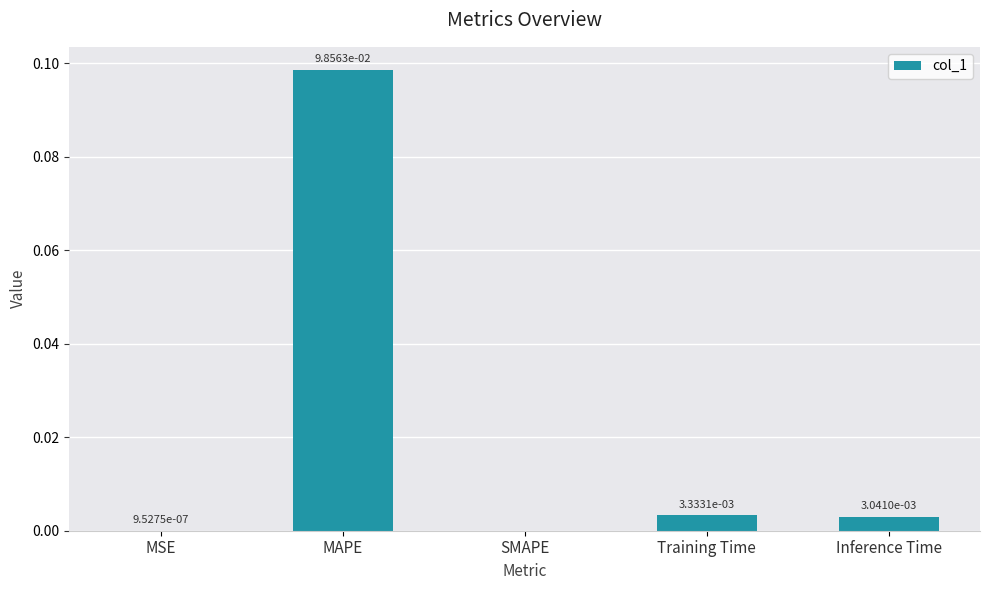

Between Training Time and MSE, which is larger?

Training Time